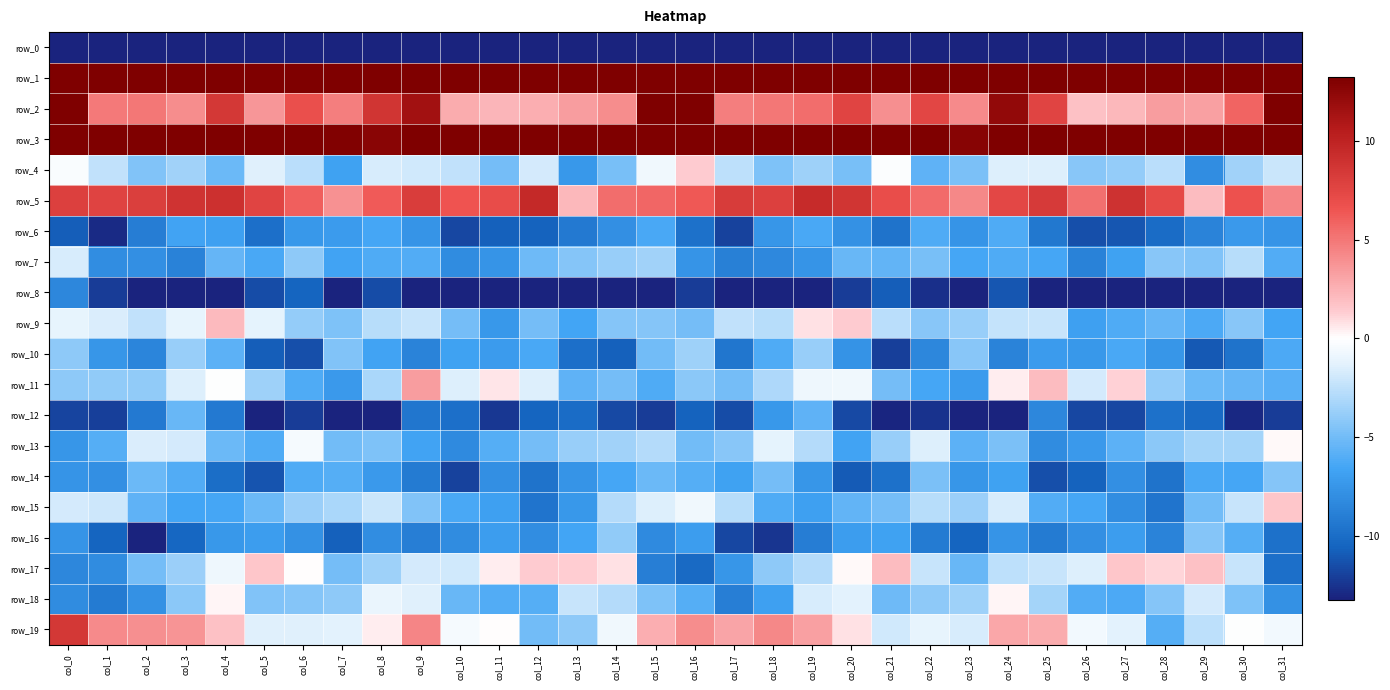

Is the value of row_6 at col_10 greater than the value of row_9 at col_28?

No